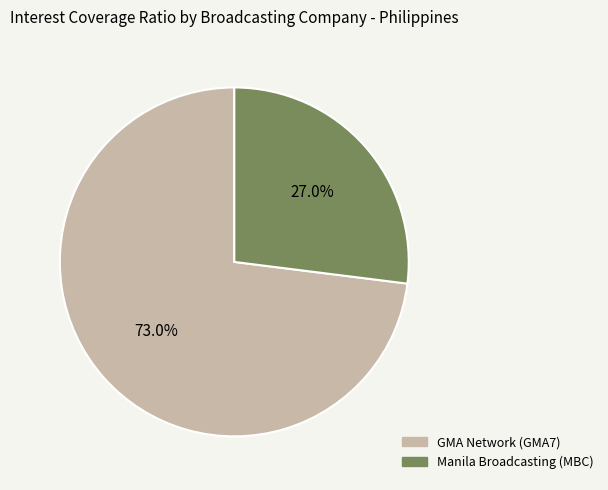

What is the largest slice in the pie chart?

GMA Network (GMA7)